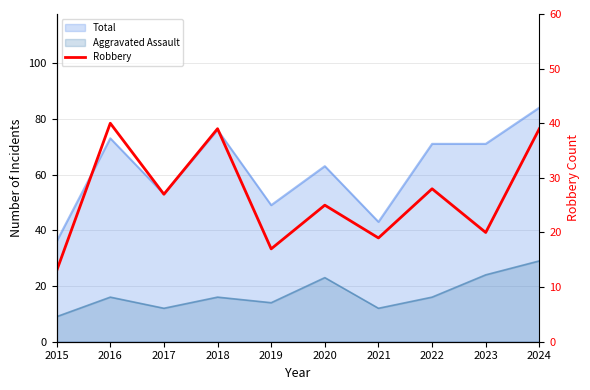

What value does the data have at 2020, to the nearest 10?

20